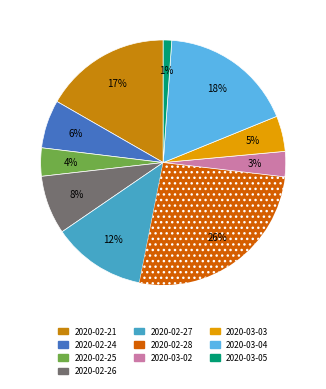

To the nearest percent, what percentage of the pie is 2020-02-27?

12%